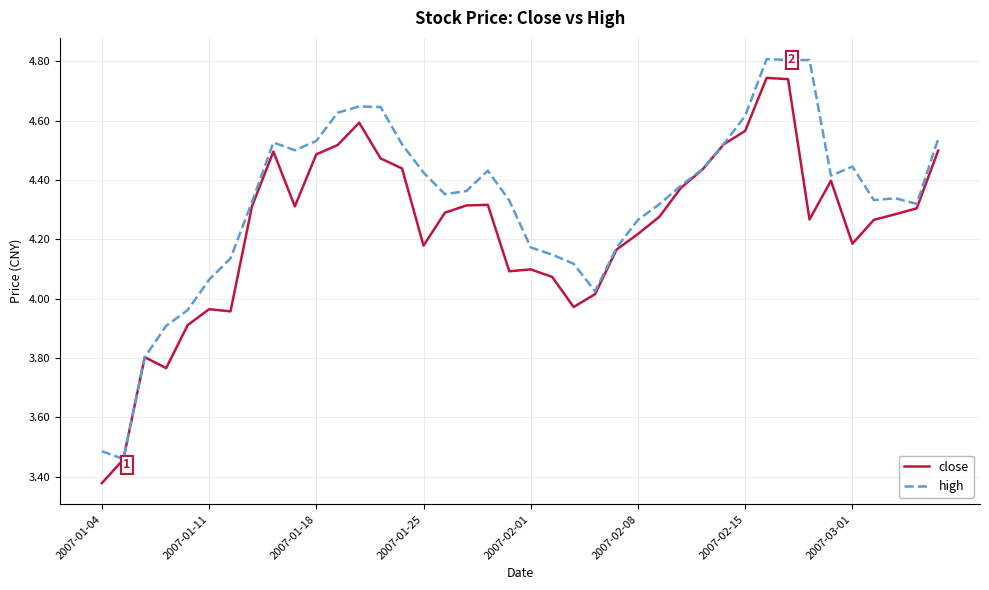

What is the greatest value displayed?

4.8